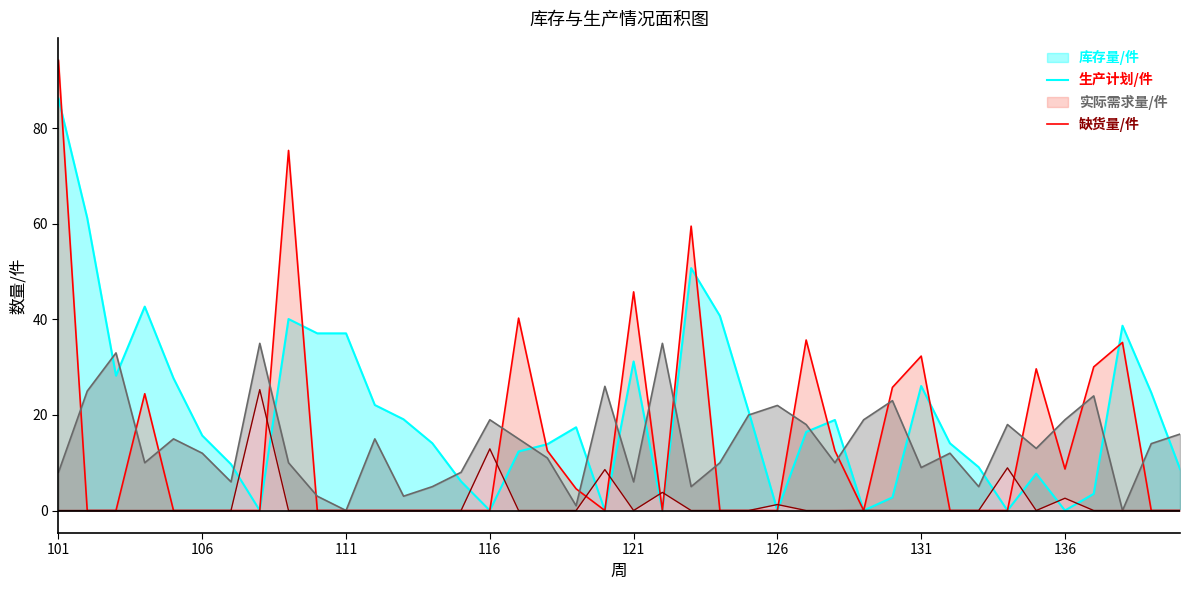

Which series has the largest total across all categories?

库存量/件